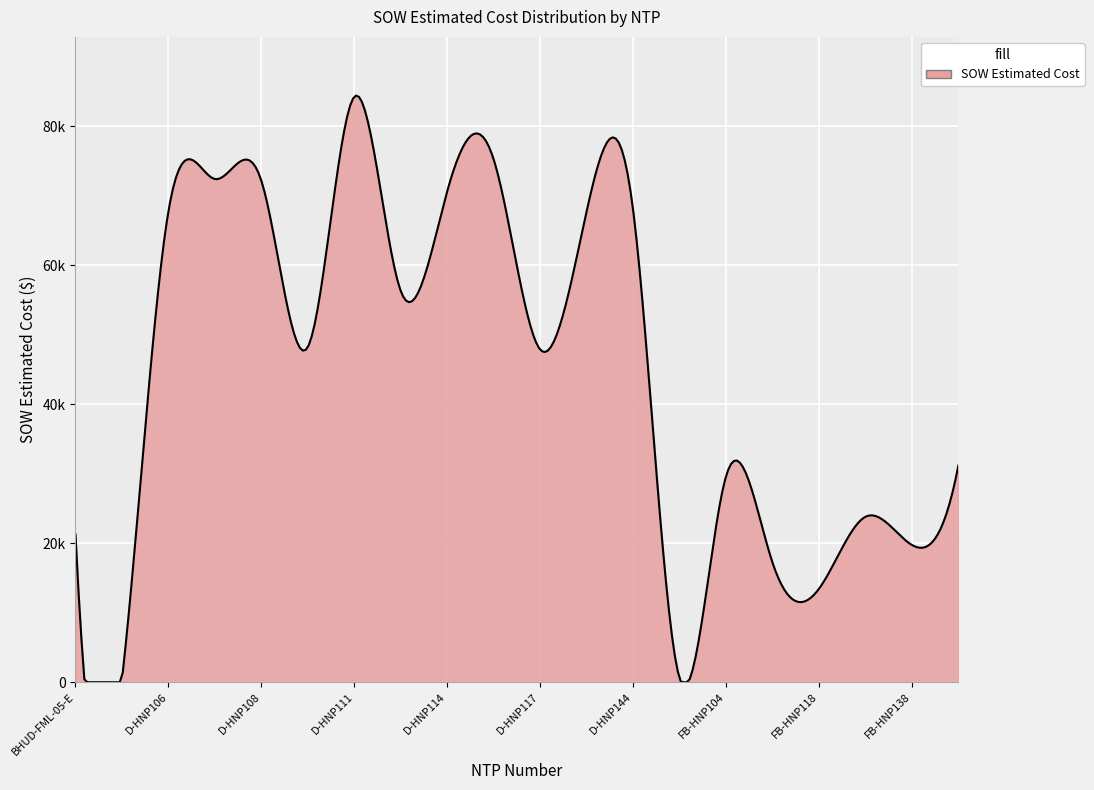

Is this an area chart (filled region under the line)?

Yes